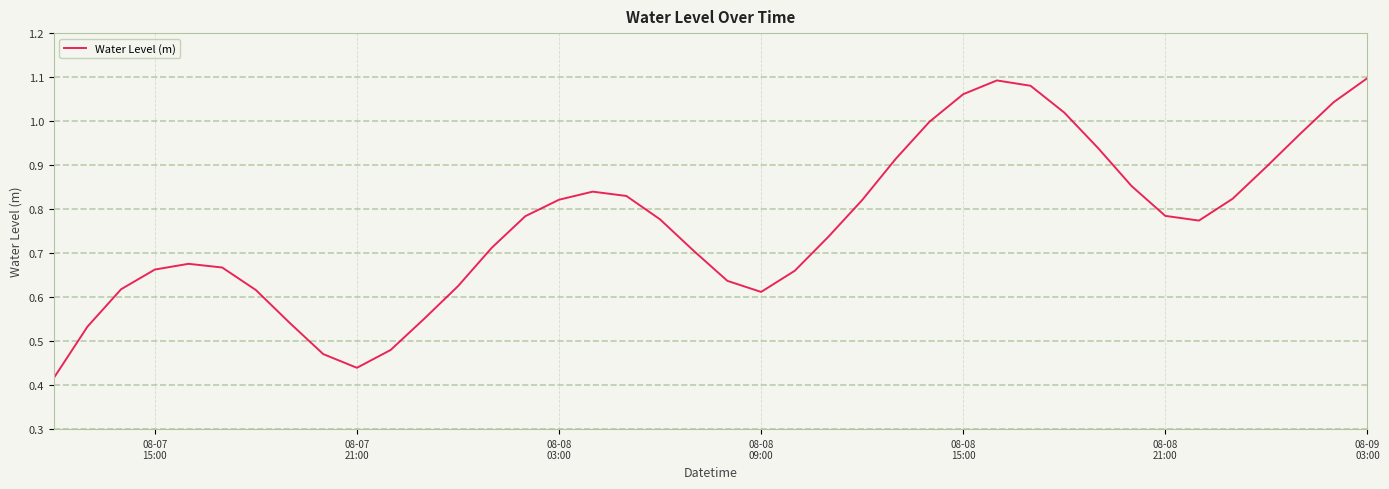

Does the chart display data point markers on the line(s)?

No